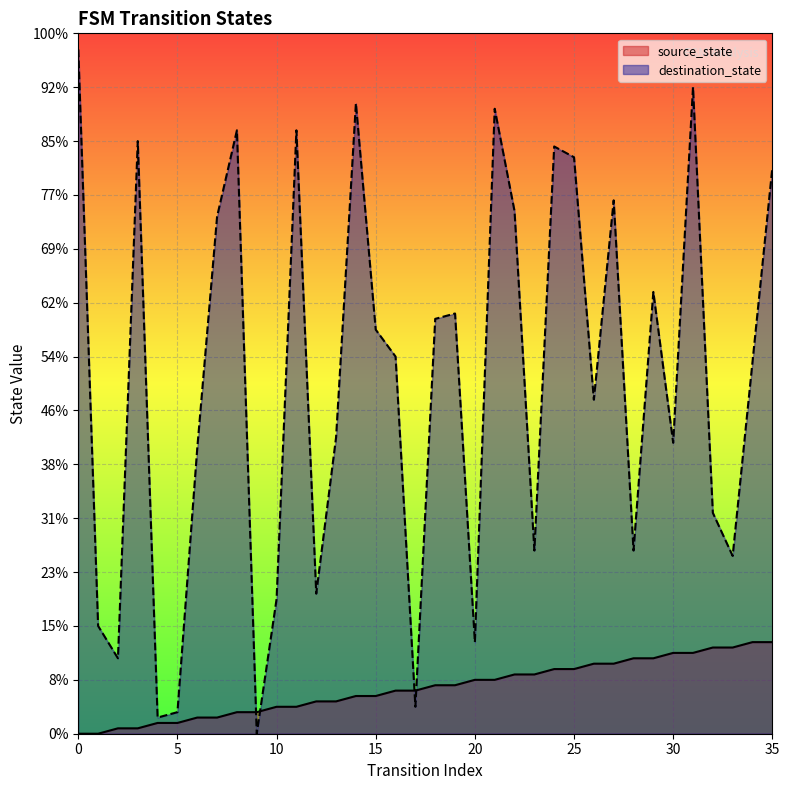

True or false: destination_state and source_state cross at least once.

True